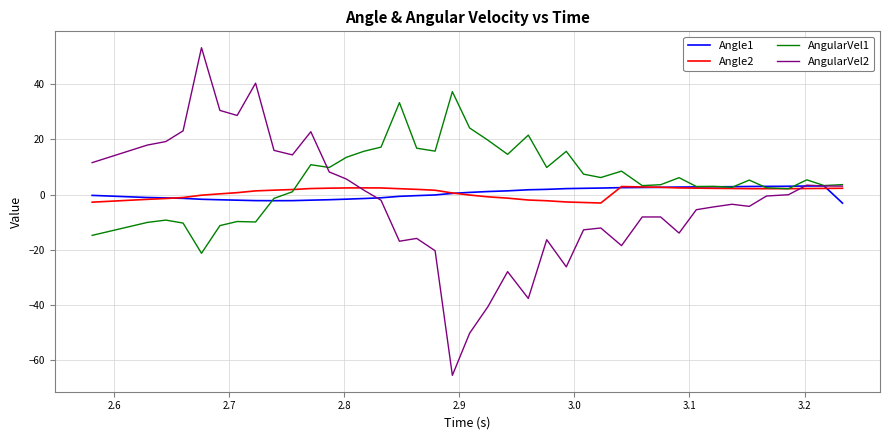

What is the minimum value for Angle1?

-3.1